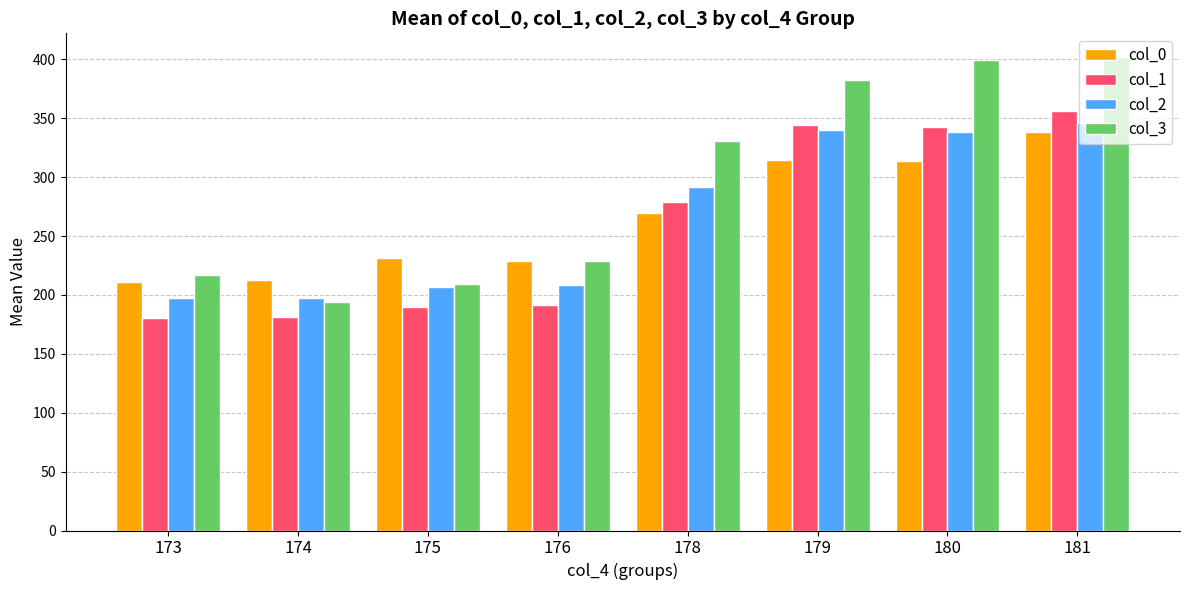

What is the minimum value shown in the chart?

180.0